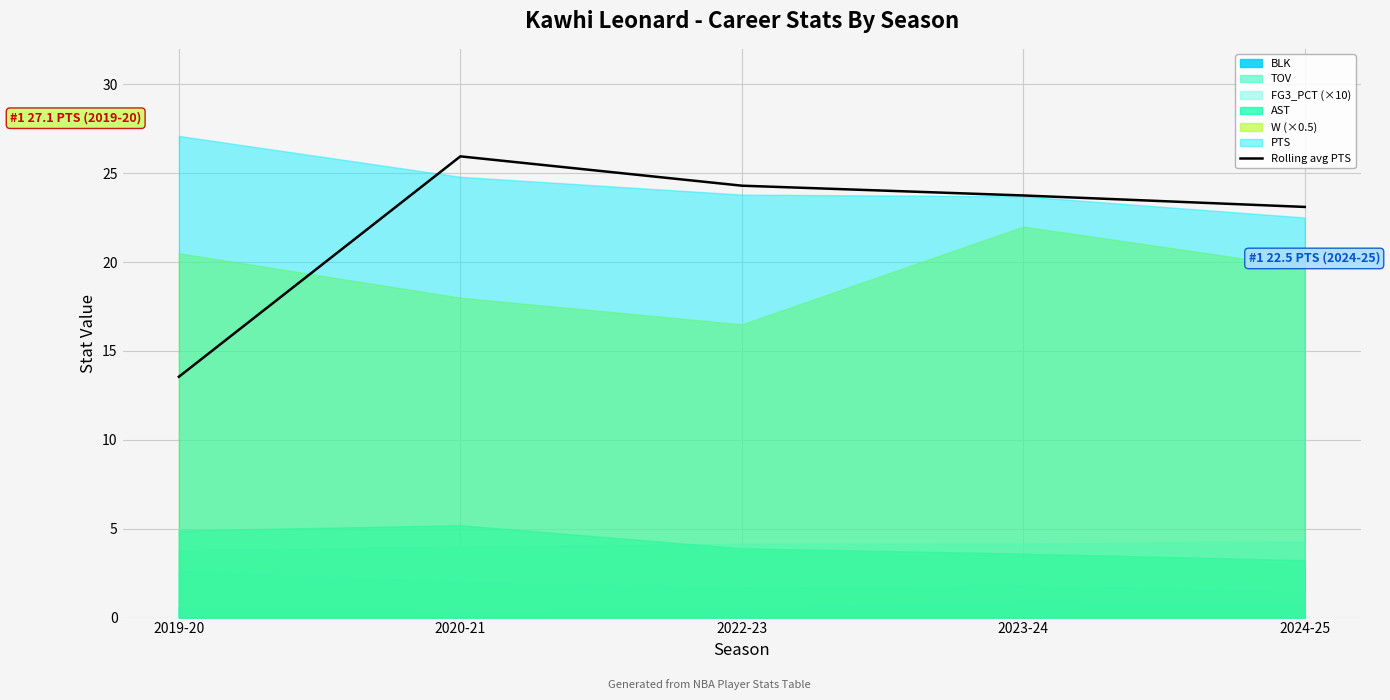

At which label is the value closest to 19?

2024-25